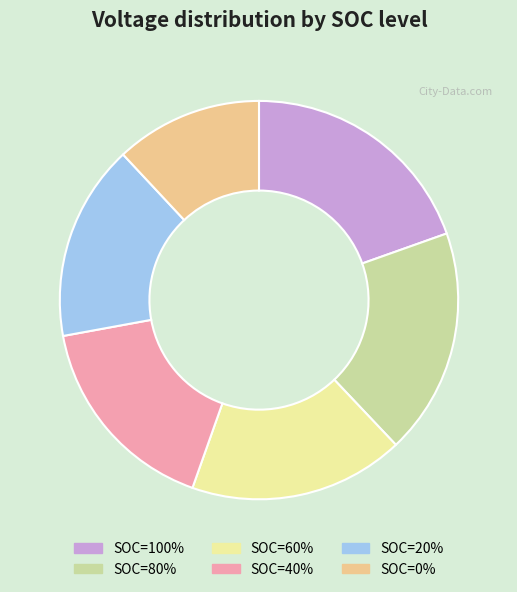

Is the sum of SOC=80% and SOC=100% greater than half?

No